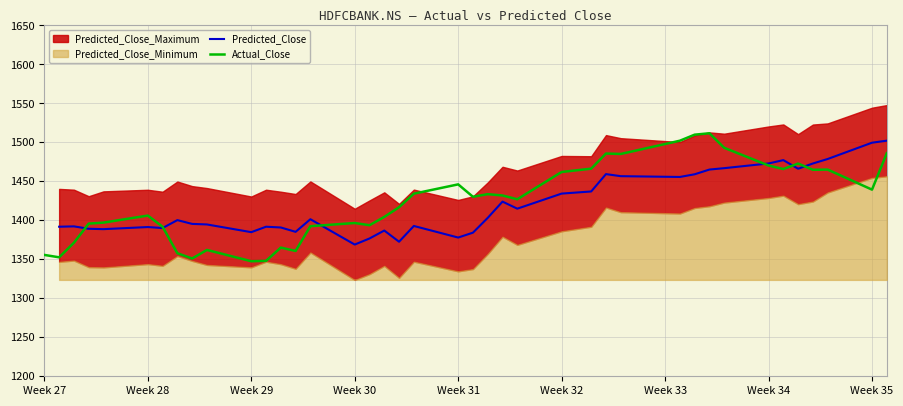

Is it true that Actual_Close equals 1355.7 at Week 27?

True